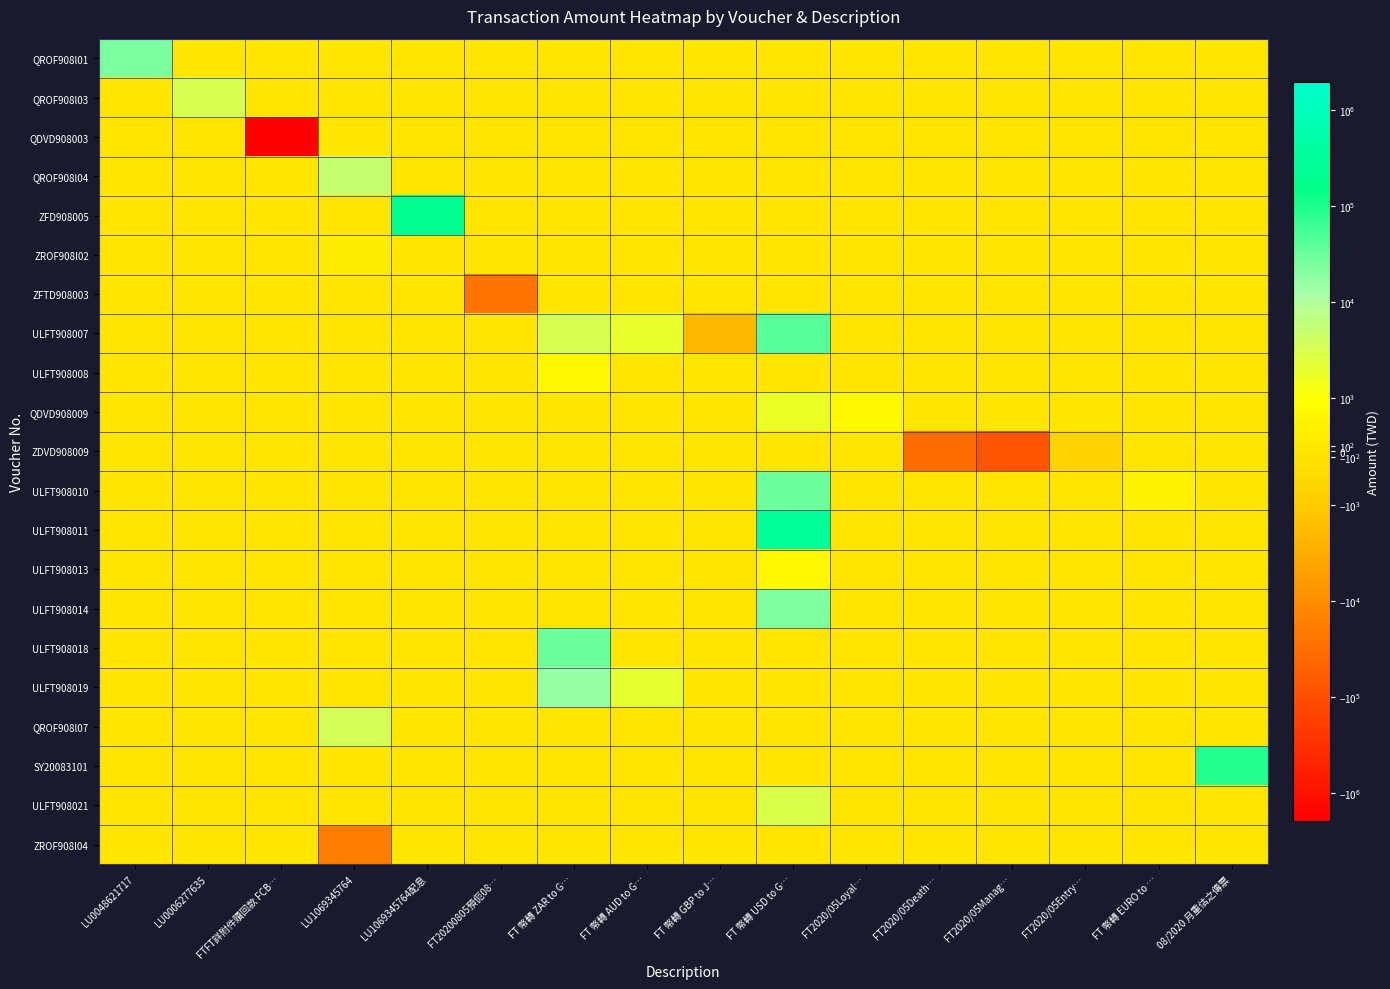

What is the spread (max minus min) of values at LU1069345764配息?

200208.0